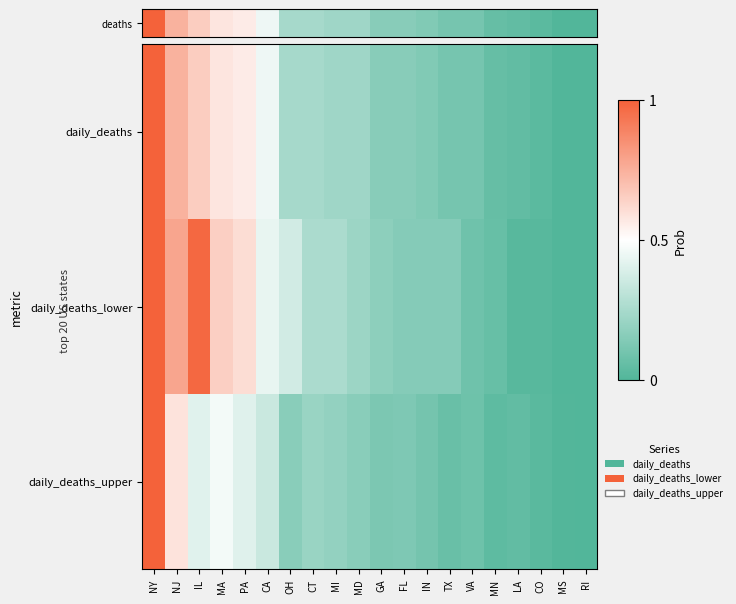

Which has a higher value, LA or CO?

LA